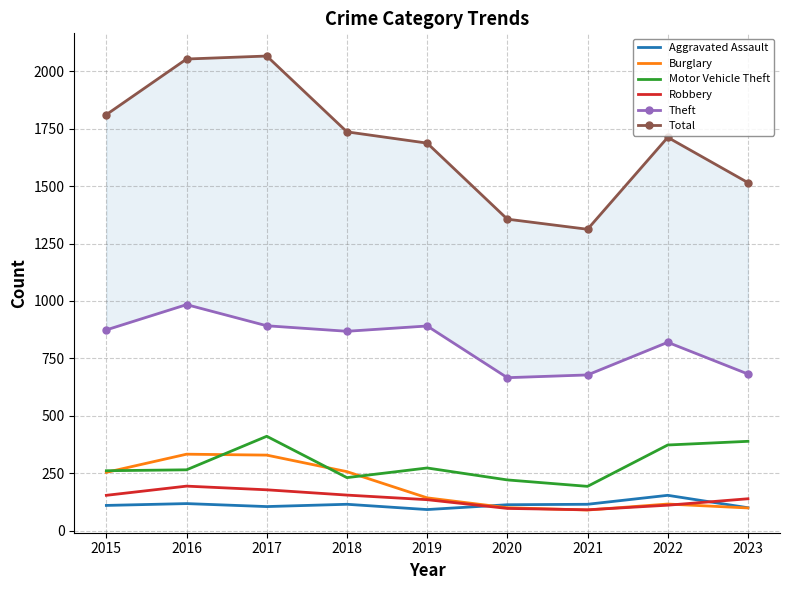

True or false: Total and Robbery intersect in this chart.

False